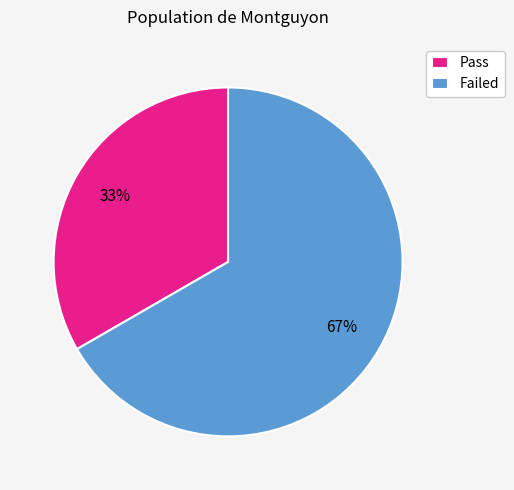

Which has a higher value, Pass or Failed?

Failed